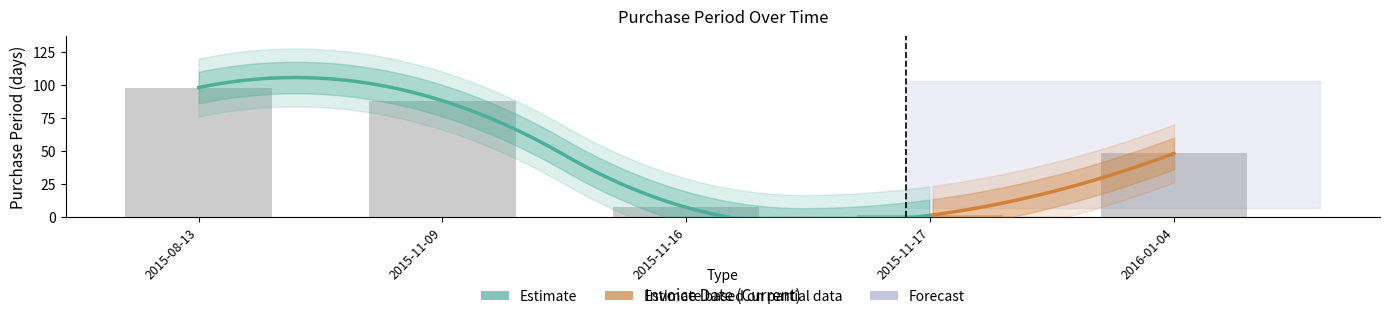

What is the average value?

48